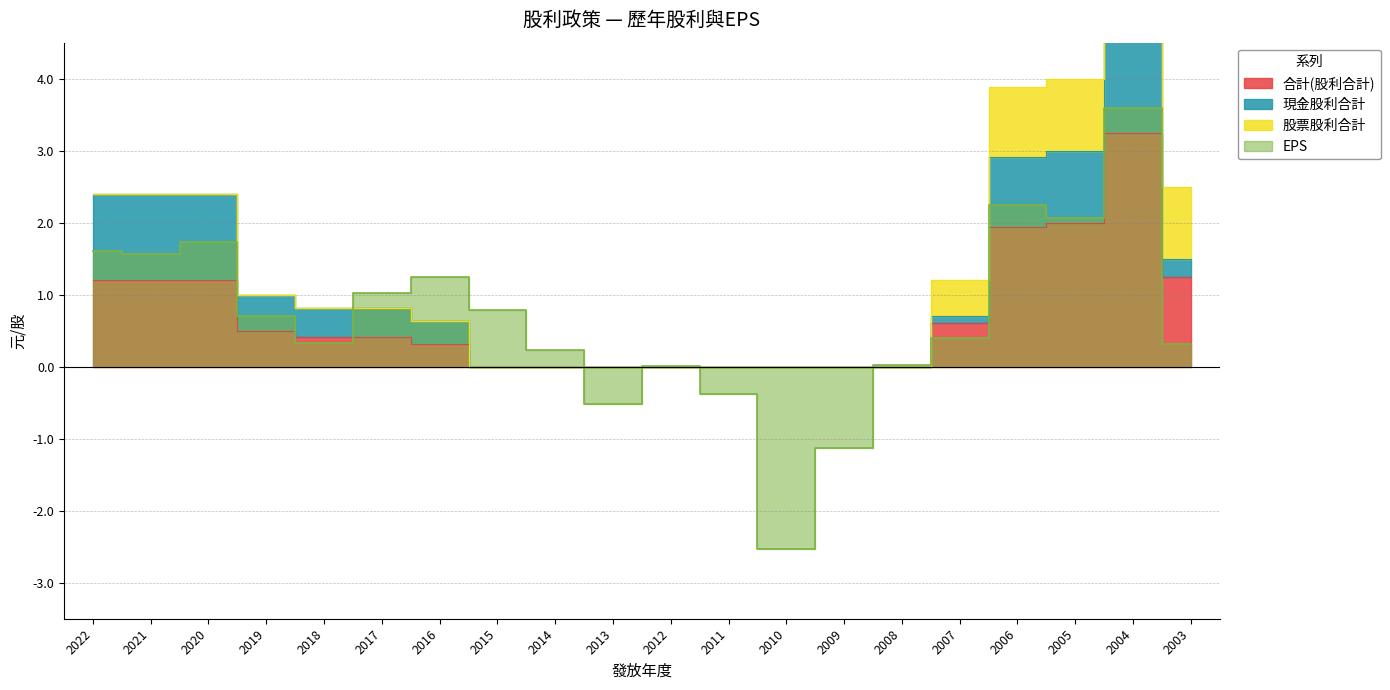

Is the value of 合計(股利合計) at 2017 greater than the value of EPS at 2014?

Yes